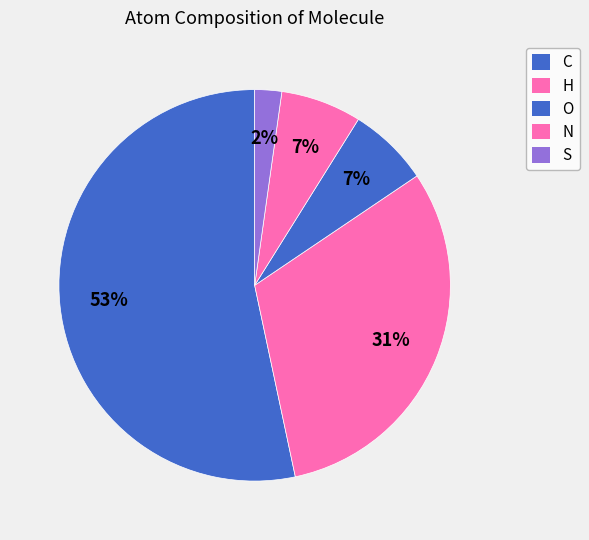

What percentage is the H slice, to the nearest percent?

31%